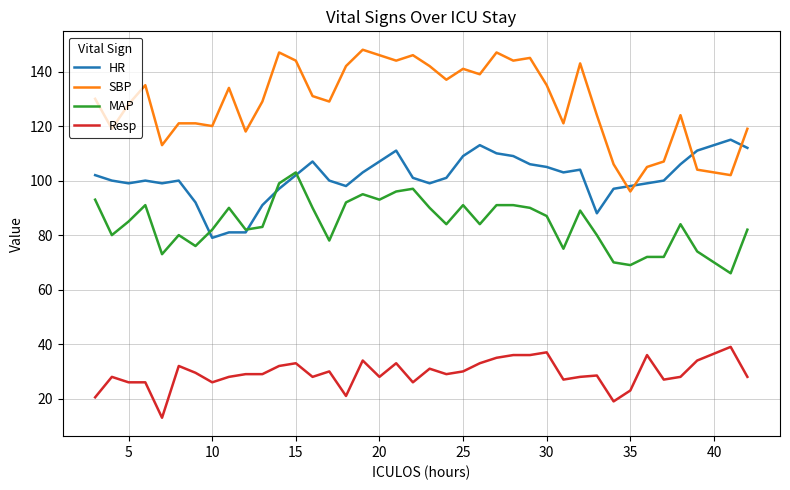

How many intersections are there between MAP and HR?

4